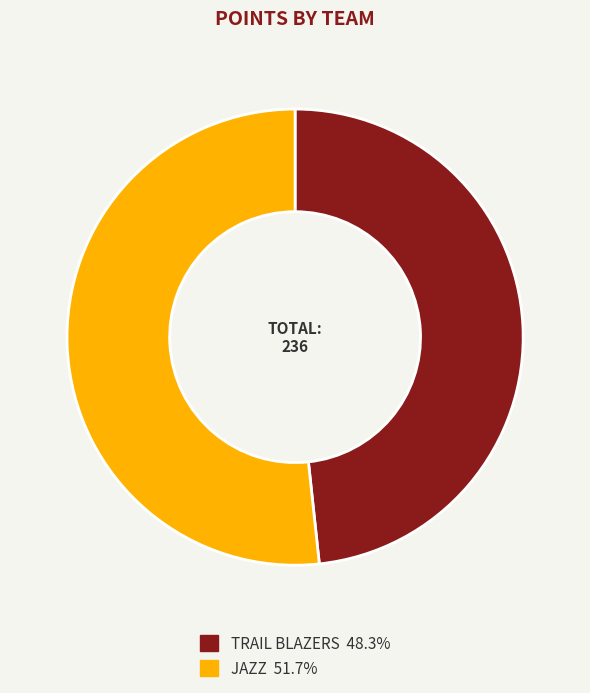

Does any single category account for the majority?

Yes